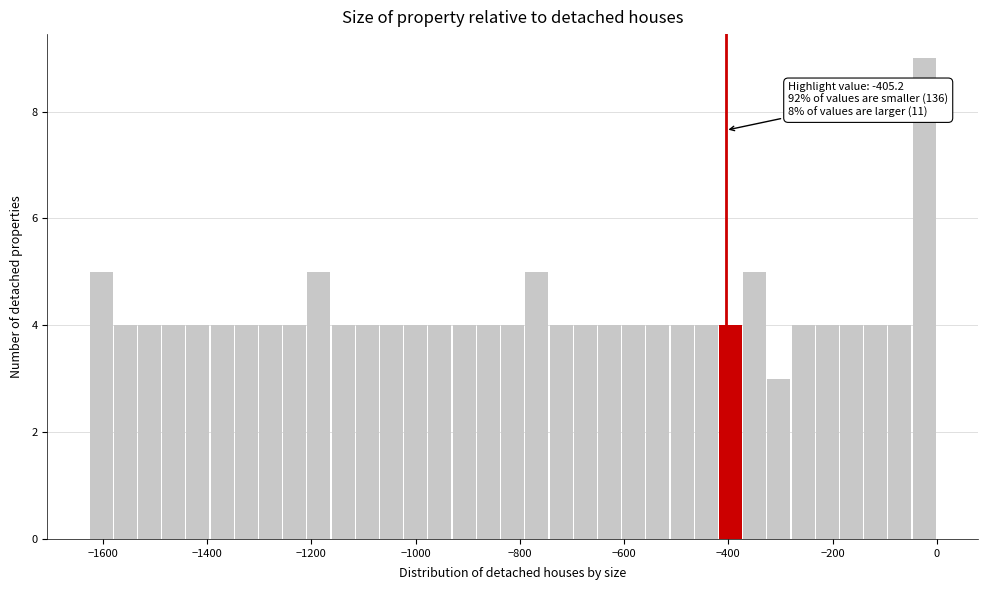

Read against the x-axis, roughly where is the centre of the tallest bar?

-20